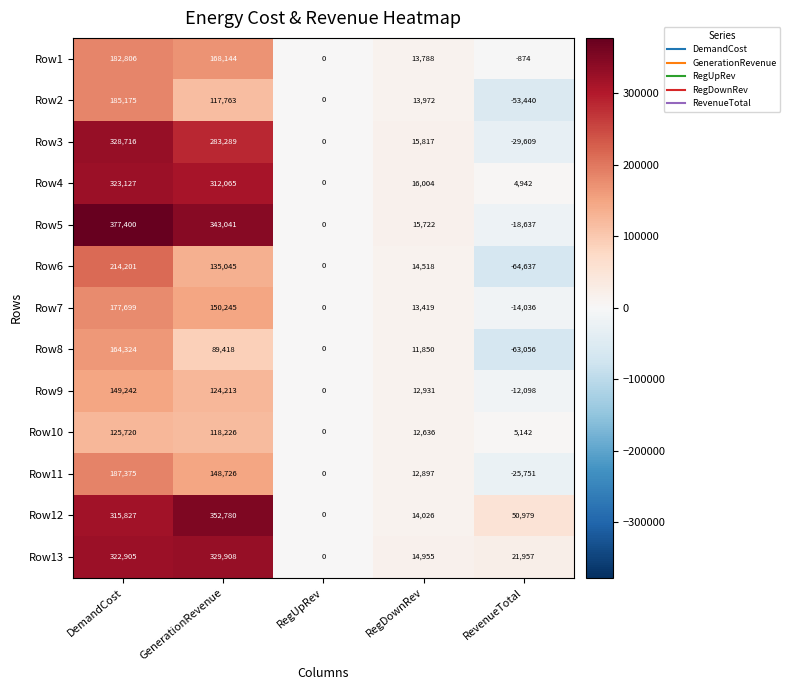

What is the greatest value displayed?

377400